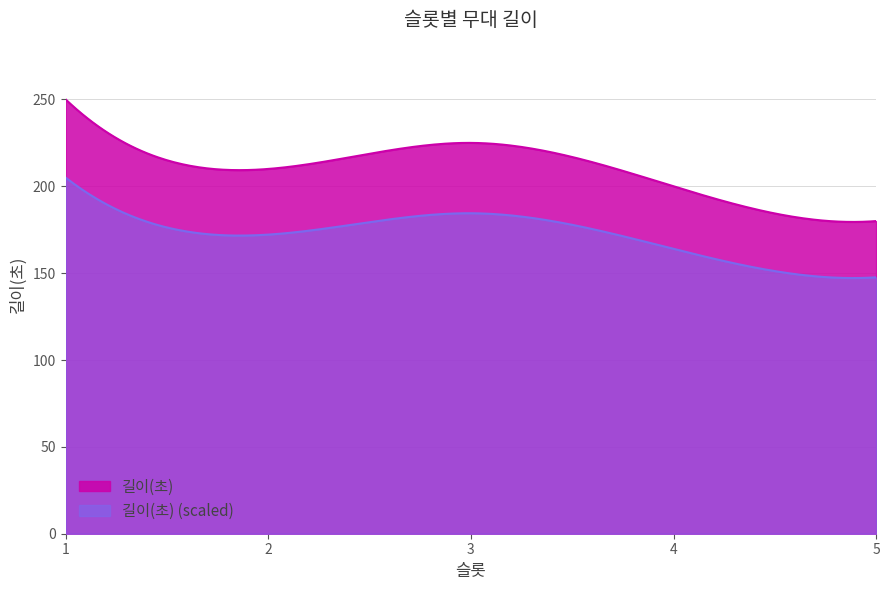

Rank the categories by value from lowest to highest.

5, 4, 2, 3, 1